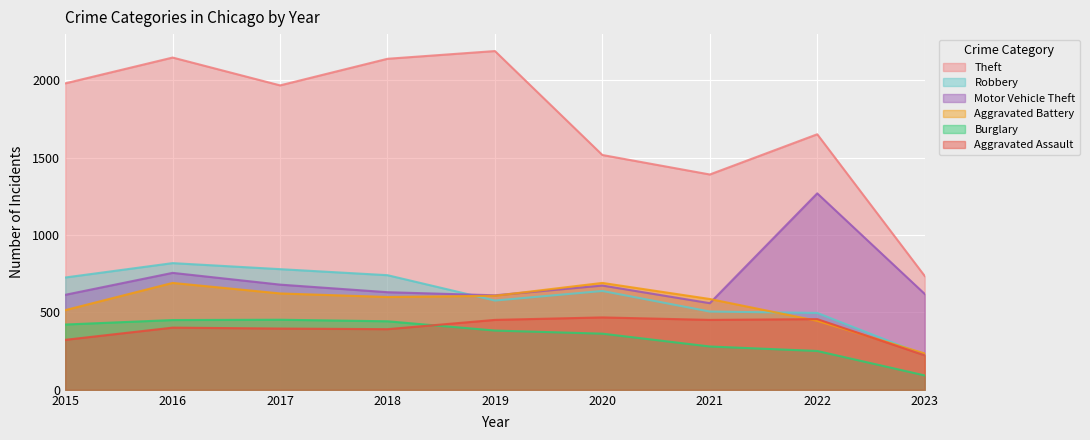

What is the value of the Motor Vehicle Theft point at the 1st from the left?

614